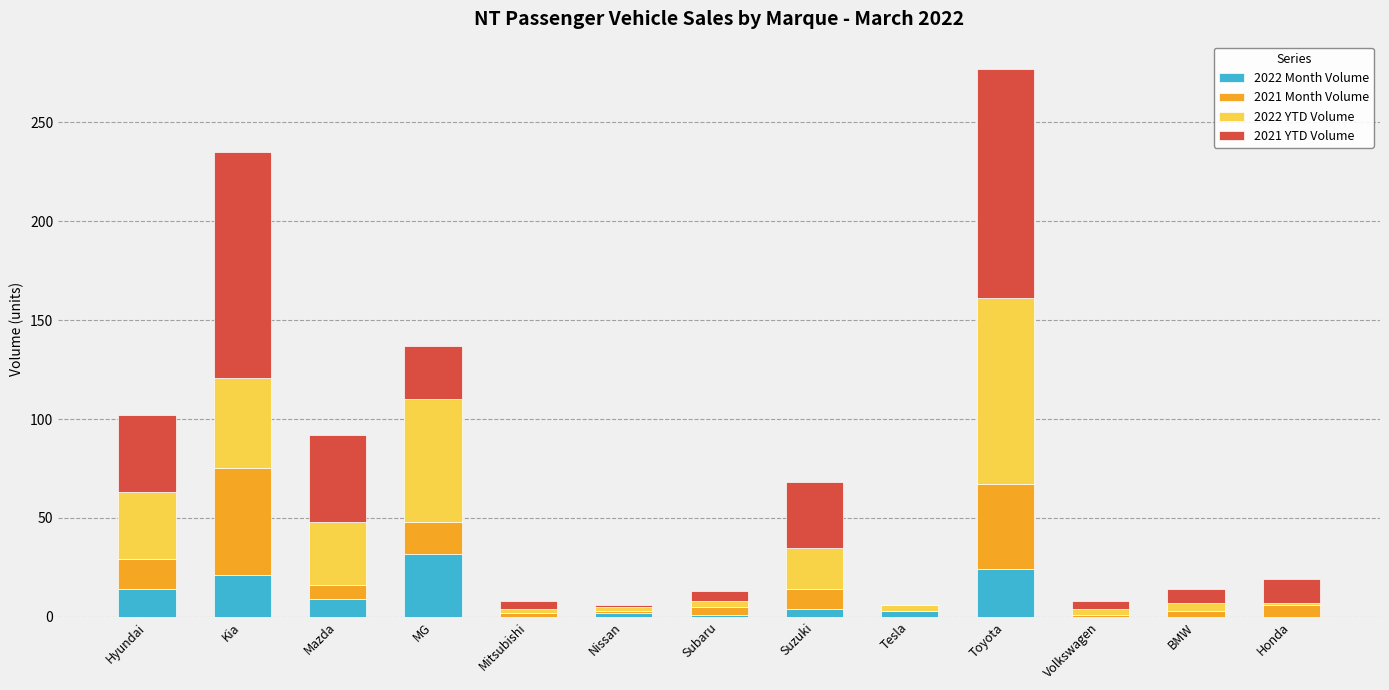

How many categories are shown in the chart?

13